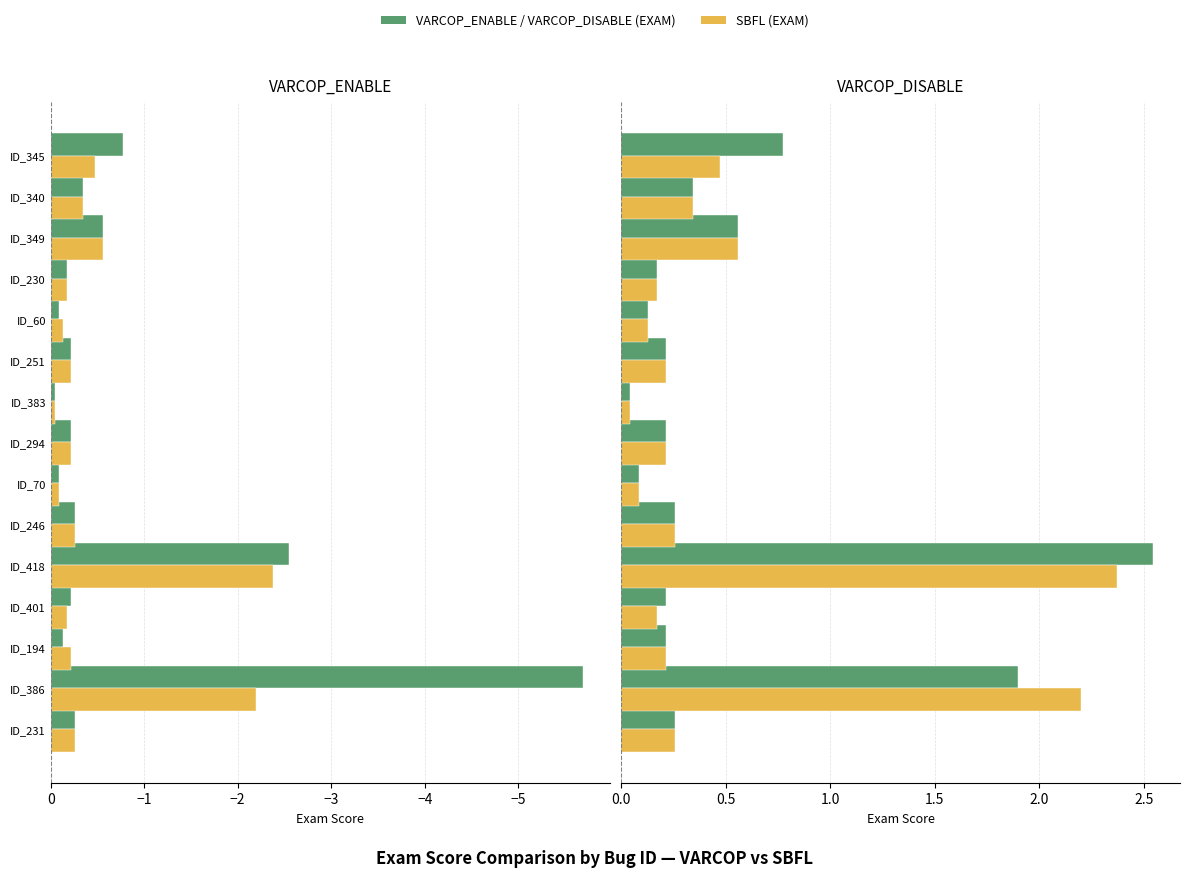

Does the chart contain stacked bars?

No